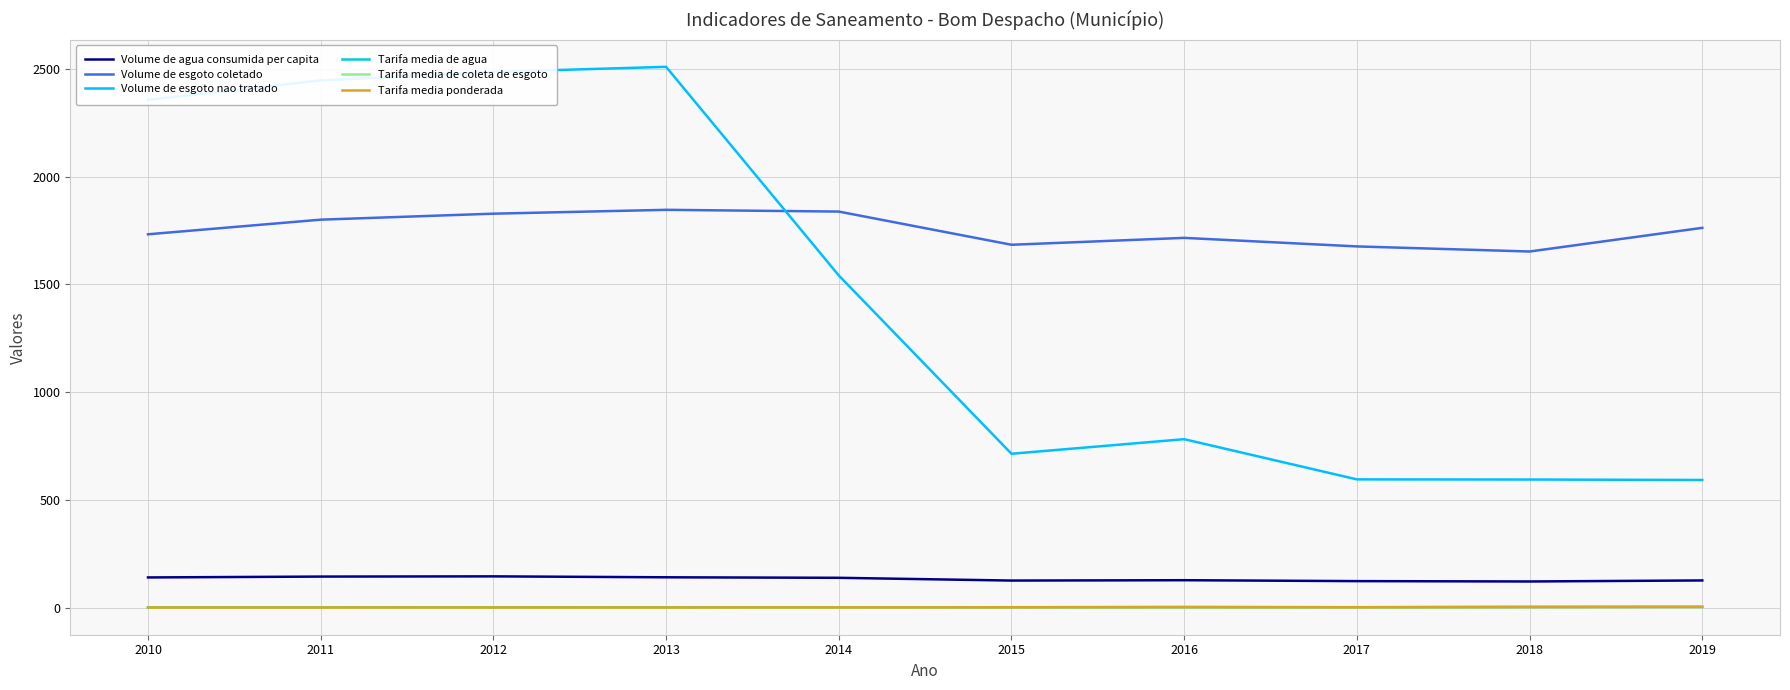

In Tarifa media de coleta de esgoto, how many points are higher than both neighbors (excluding endpoints)?

1